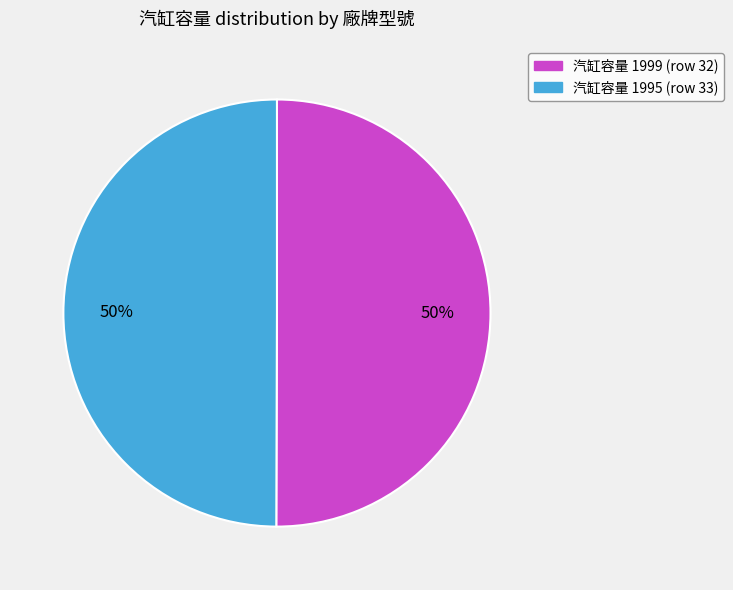

Combined, do 汽缸容量 1999 (row 32) and 汽缸容量 1995 (row 33) account for over 50%?

Yes